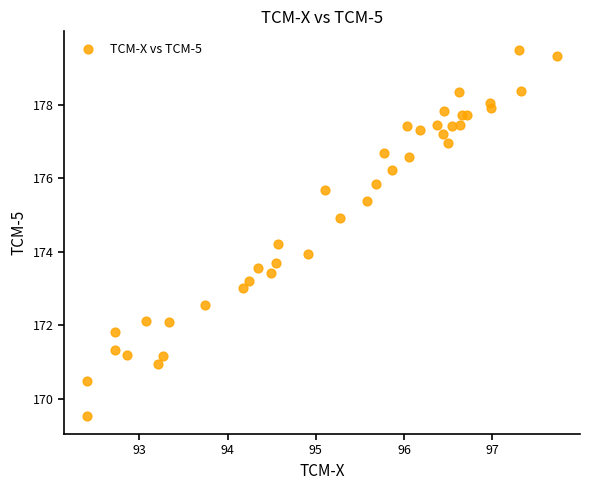

What is the range of X values (max minus min)?

5.3